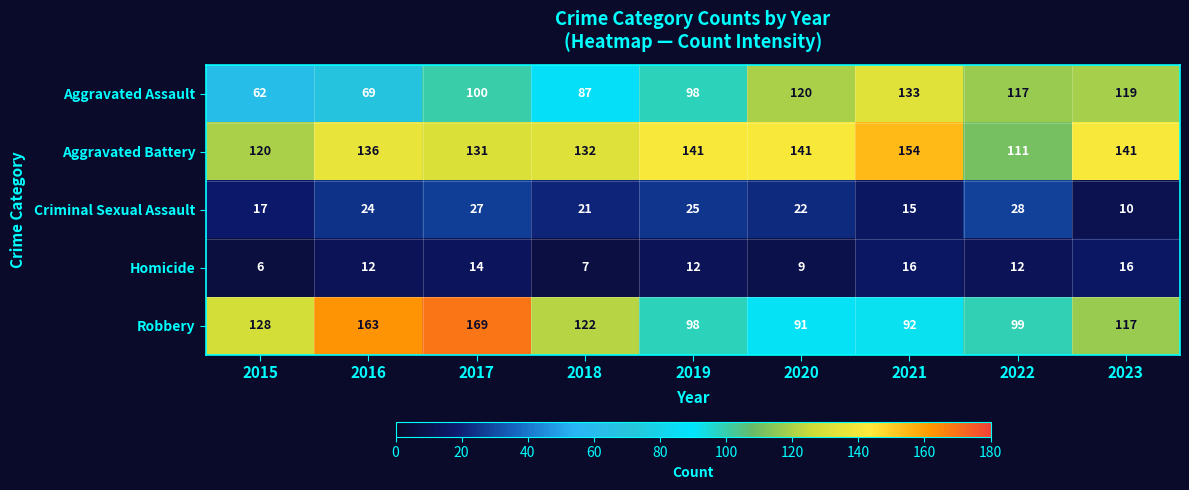

What is the spread (max minus min) of values at 2022?

105